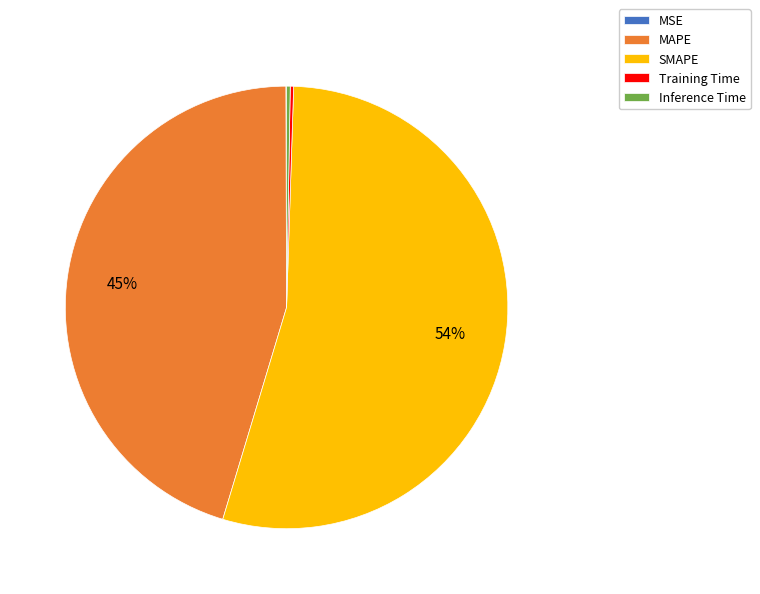

True or false: MAPE accounts for 45% of the total.

True